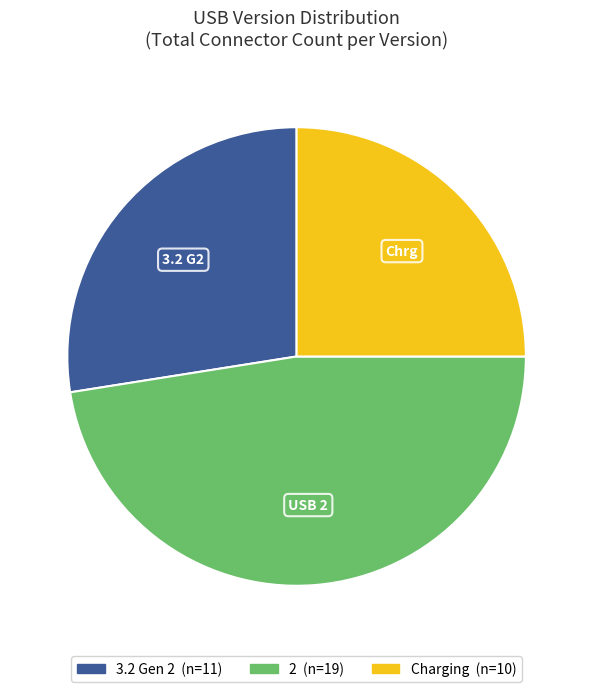

Which slice is the smallest?

Charging